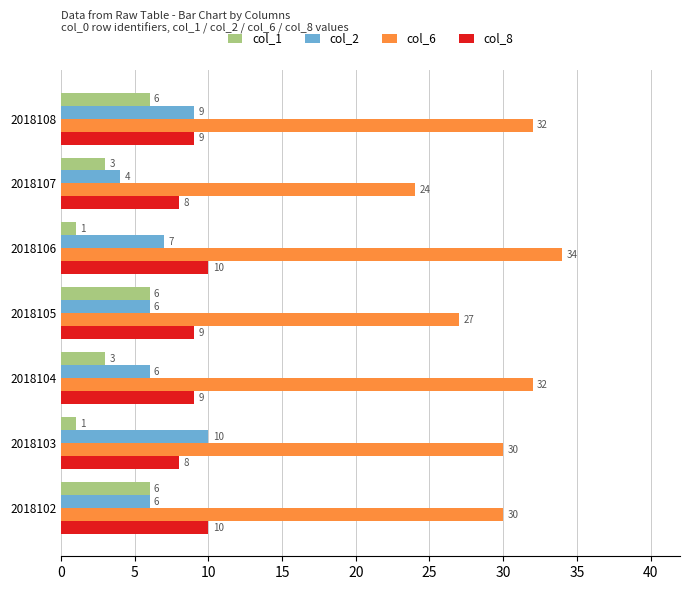

True or false: col_1 has a value of 9 at 2018102.

False